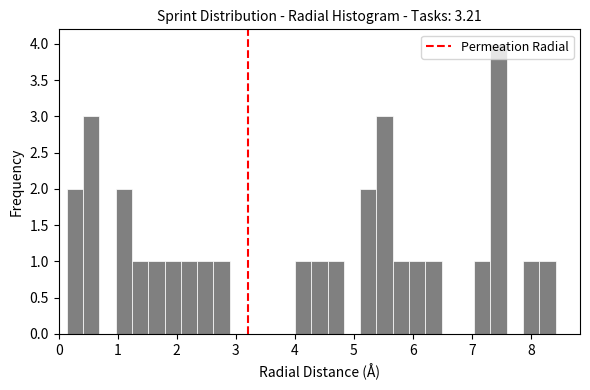

Around what value on the x-axis is the tallest bar? Give the approximate position of its centre, as read against the axis.

7.4